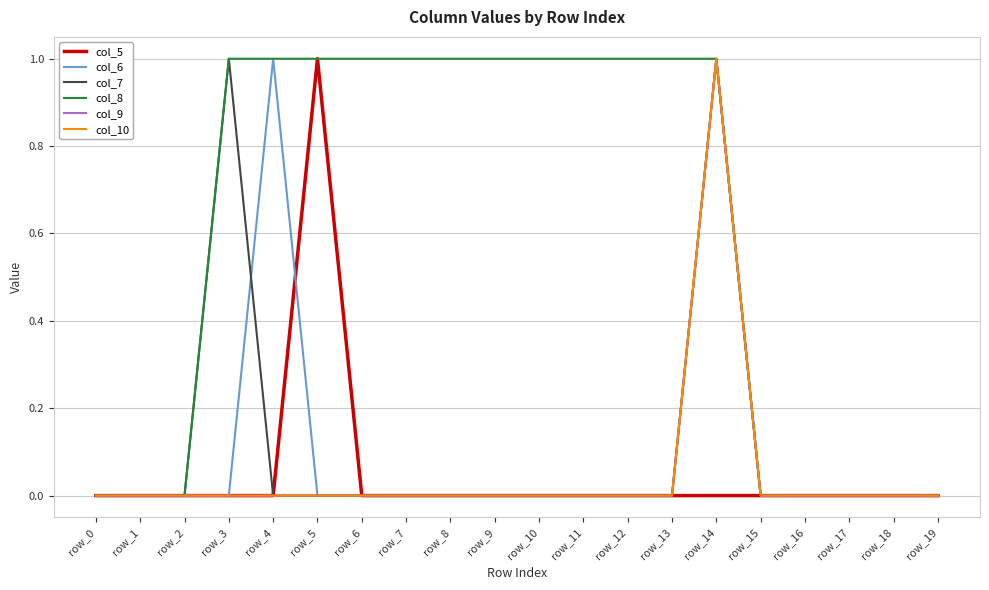

Reading left to right, list all the values displayed in this chart.

col_5: row_0=0	row_1=0	row_2=0	row_3=0	row_4=0	row_5=1	row_6=0	row_7=0	row_8=0	row_9=0	row_10=0	row_11=0	row_12=0	row_13=0	row_14=0	row_15=0	row_16=0	row_17=0	row_18=0	row_19=0
col_6: row_0=0	row_1=0	row_2=0	row_3=0	row_4=1	row_5=0	row_6=0	row_7=0	row_8=0	row_9=0	row_10=0	row_11=0	row_12=0	row_13=0	row_14=1	row_15=0	row_16=0	row_17=0	row_18=0	row_19=0
col_7: row_0=0	row_1=0	row_2=0	row_3=1	row_4=0	row_5=0	row_6=0	row_7=0	row_8=0	row_9=0	row_10=0	row_11=0	row_12=0	row_13=0	row_14=1	row_15=0	row_16=0	row_17=0	row_18=0	row_19=0
col_8: row_0=0	row_1=0	row_2=0	row_3=1	row_4=1	row_5=1	row_6=1	row_7=1	row_8=1	row_9=1	row_10=1	row_11=1	row_12=1	row_13=1	row_14=1	row_15=0	row_16=0	row_17=0	row_18=0	row_19=0
col_9: row_0=0	row_1=0	row_2=0	row_3=0	row_4=0	row_5=0	row_6=0	row_7=0	row_8=0	row_9=0	row_10=0	row_11=0	row_12=0	row_13=0	row_14=1	row_15=0	row_16=0	row_17=0	row_18=0	row_19=0
col_10: row_0=0	row_1=0	row_2=0	row_3=0	row_4=0	row_5=0	row_6=0	row_7=0	row_8=0	row_9=0	row_10=0	row_11=0	row_12=0	row_13=0	row_14=1	row_15=0	row_16=0	row_17=0	row_18=0	row_19=0